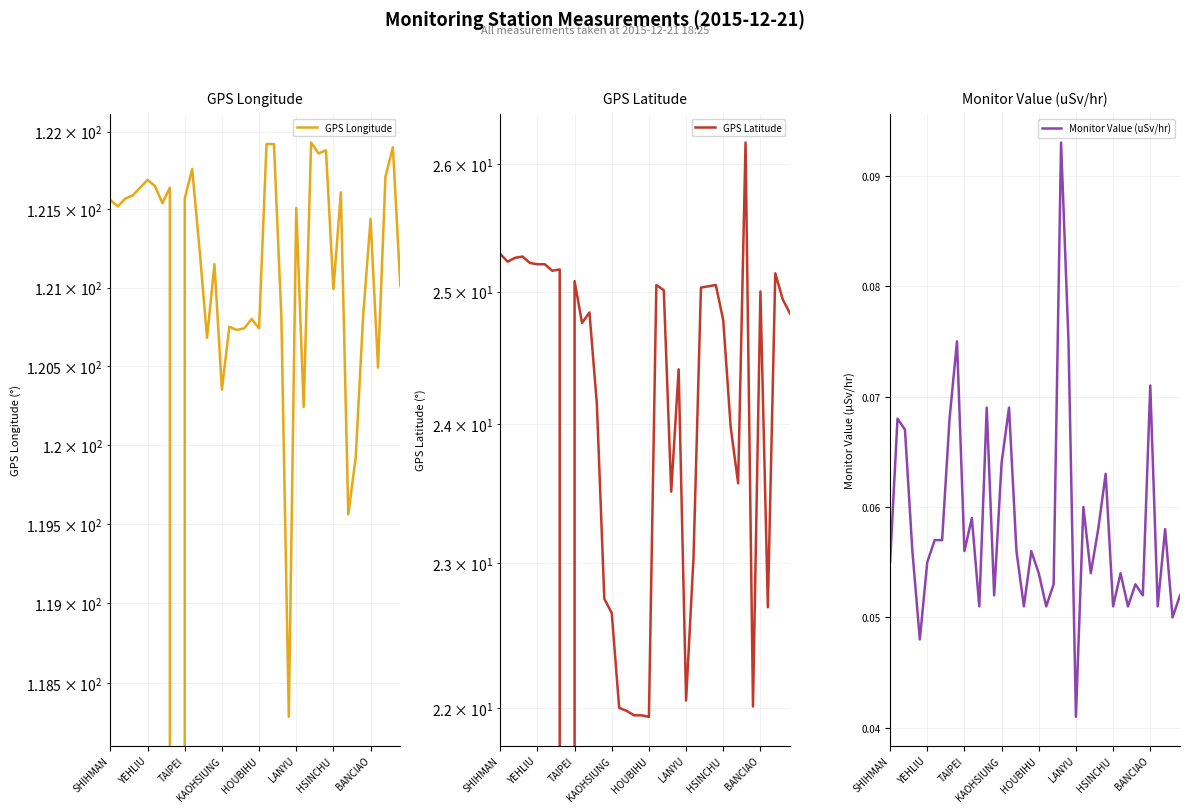

List the series in order of their peak value, highest first.

GPS Longitude, GPS Latitude, Monitor Value (uSv/hr)